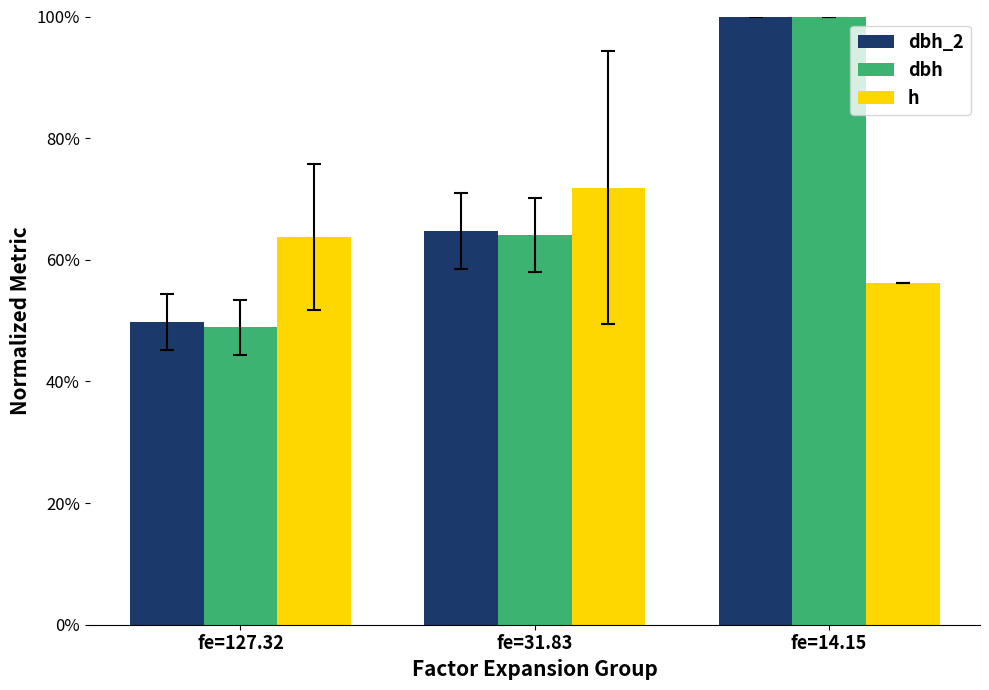

What is the difference between the maximum and minimum values in the dbh series?

0.5